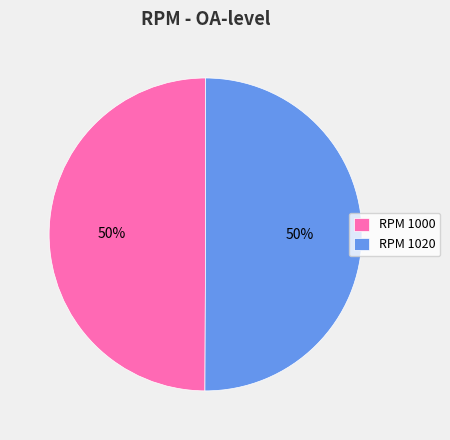

Count the number of slices in the pie.

2